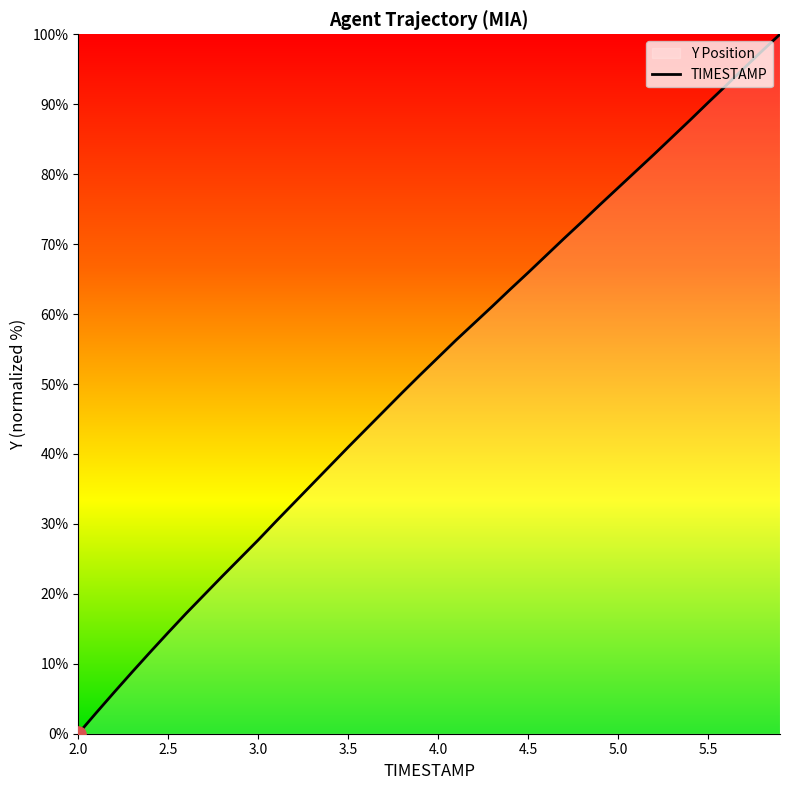

What is the ratio of the value at 2.6 to the value at 2.1?

5.8